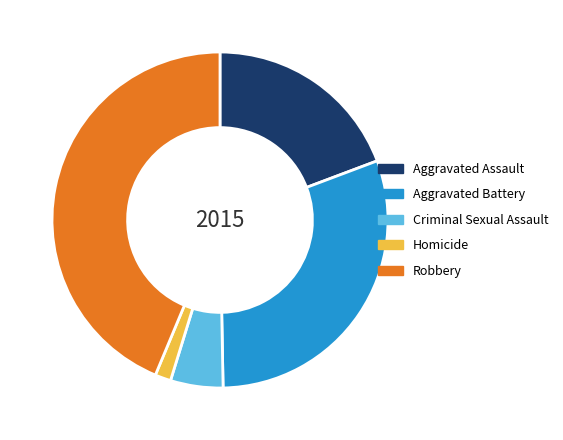

Approximately how many times larger is the value at Aggravated Battery compared to Criminal Sexual Assault?

6.0